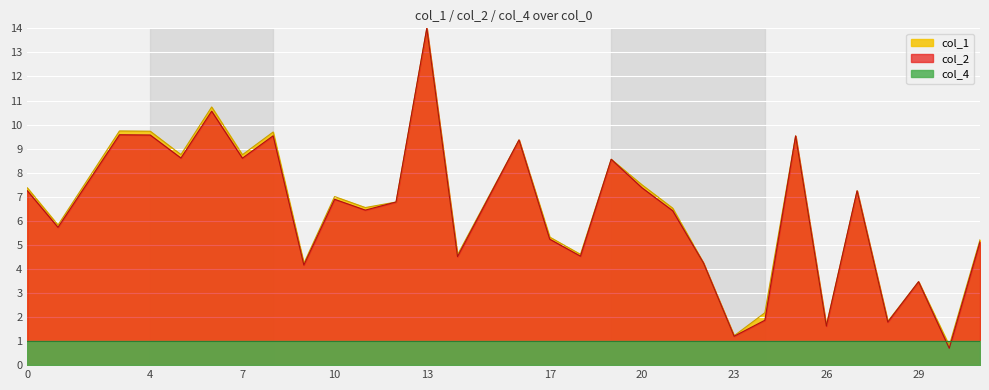

What is the highest value of the col_1 series?

14.0